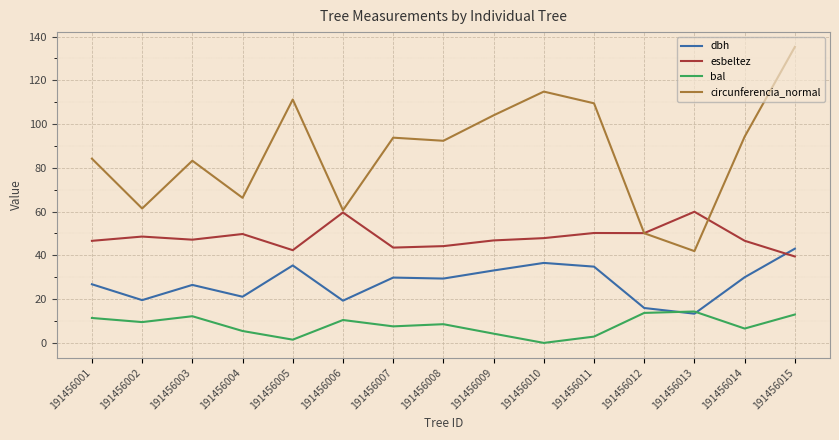

True or false: bal and circunferencia_normal intersect in this chart.

False